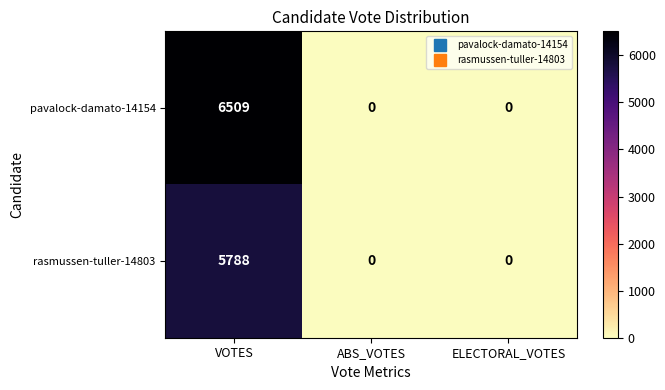

What is the sum of all pavalock-damato-14154 values?

6509